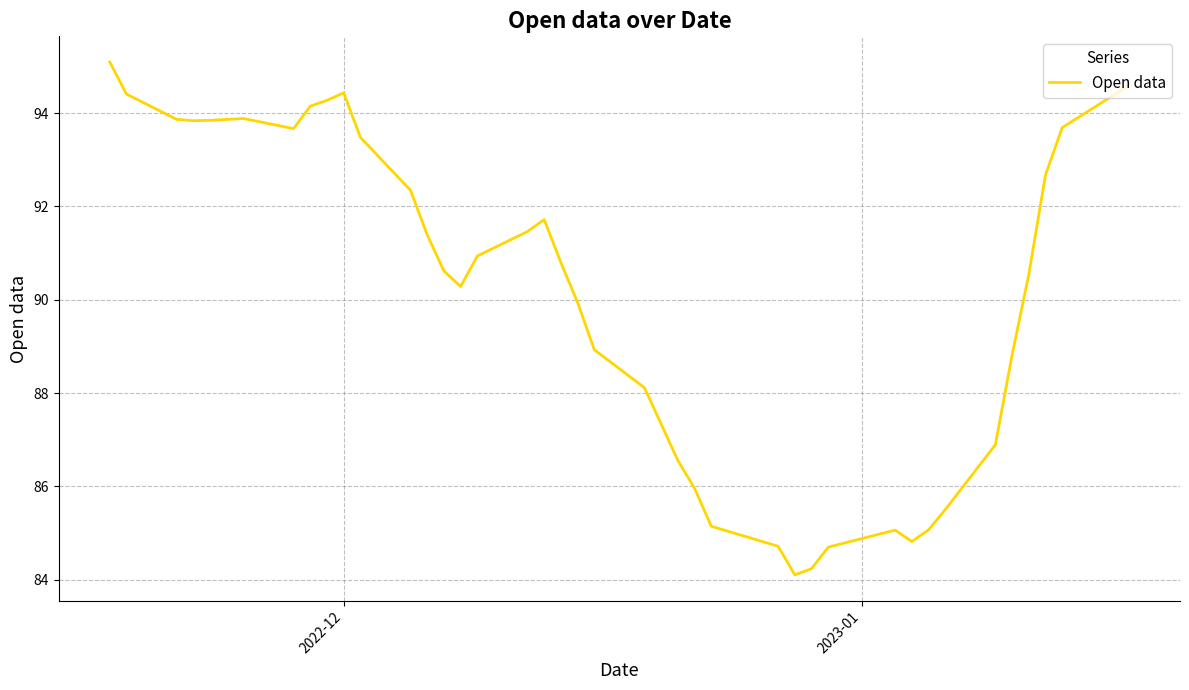

What is the difference between the maximum and minimum values?

11.0